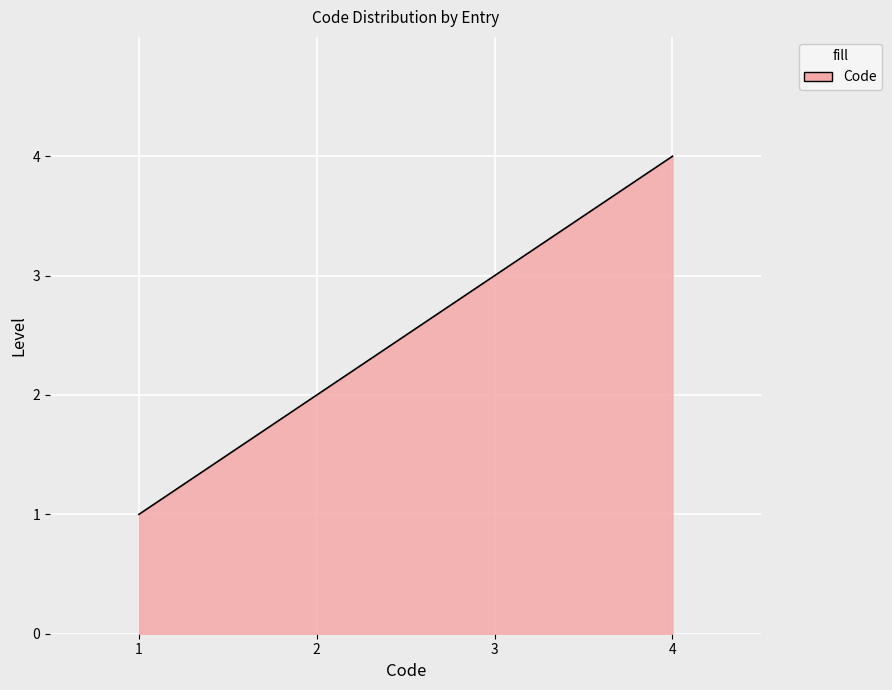

The chart shows a value of 1 at 1. True or false?

True